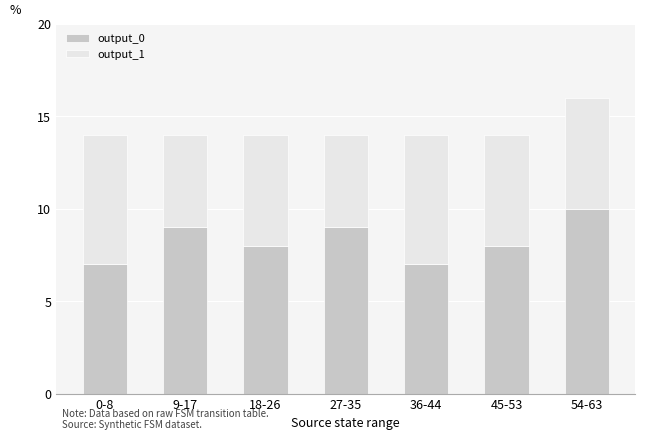

Which category has the highest value in the output_0 series?

54-63